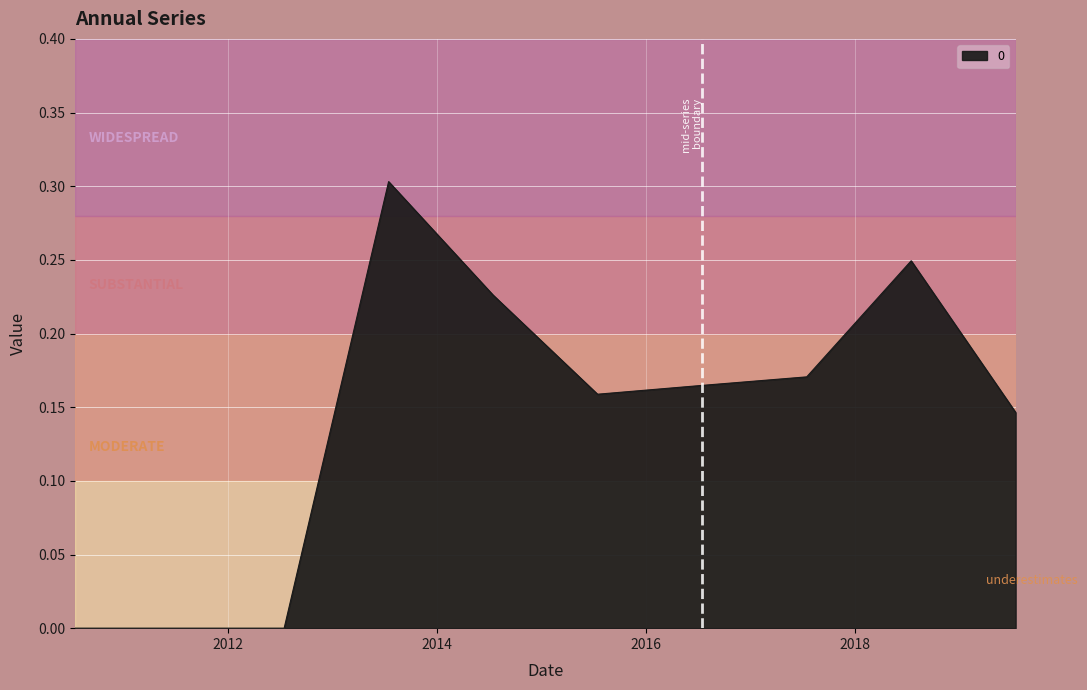

Count the values in the range 0 to 1.

10